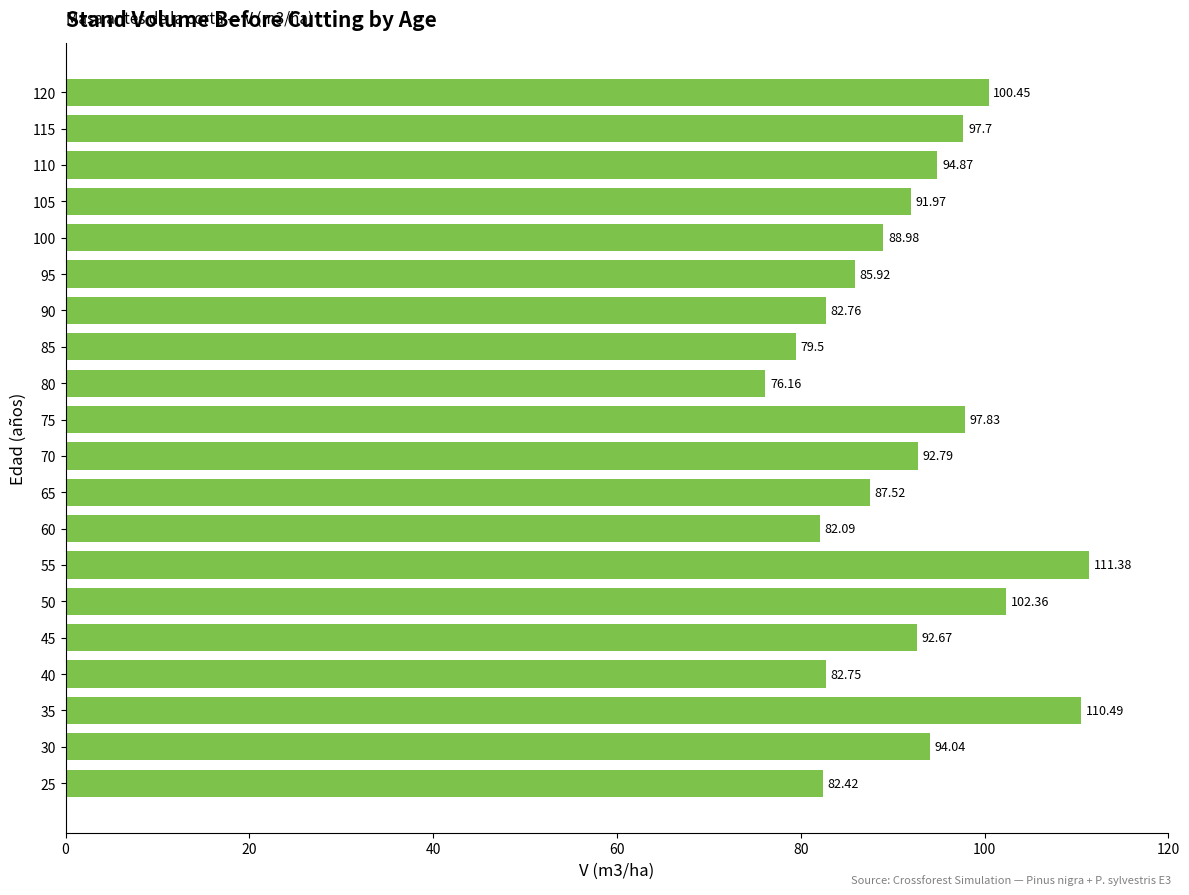

What is the average value?

91.7